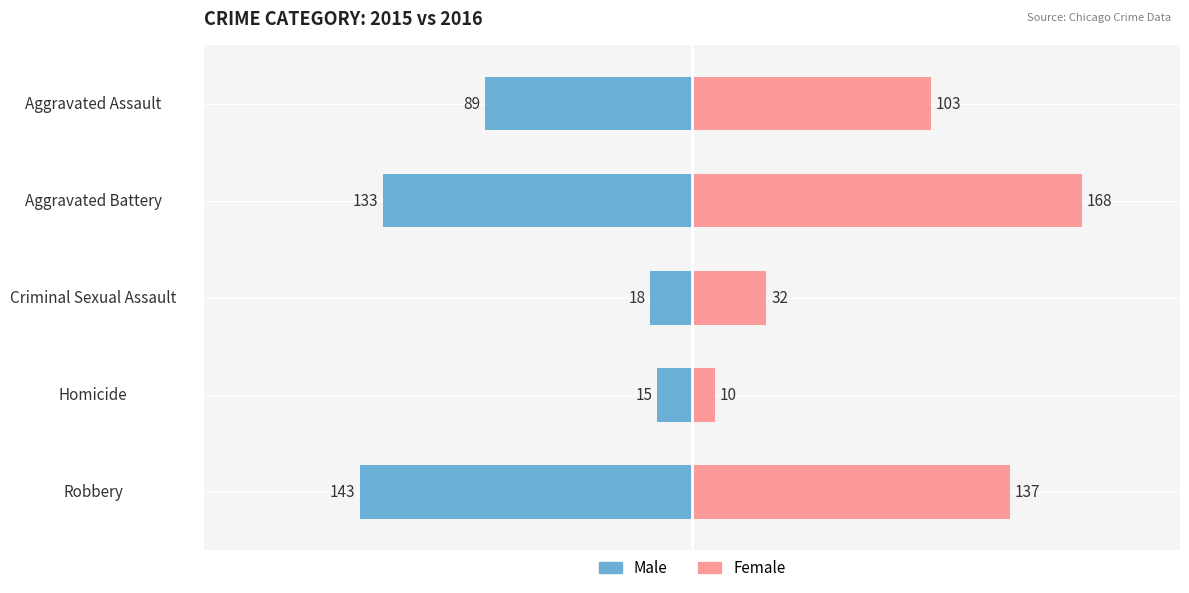

Which series has the largest total across all categories?

Female